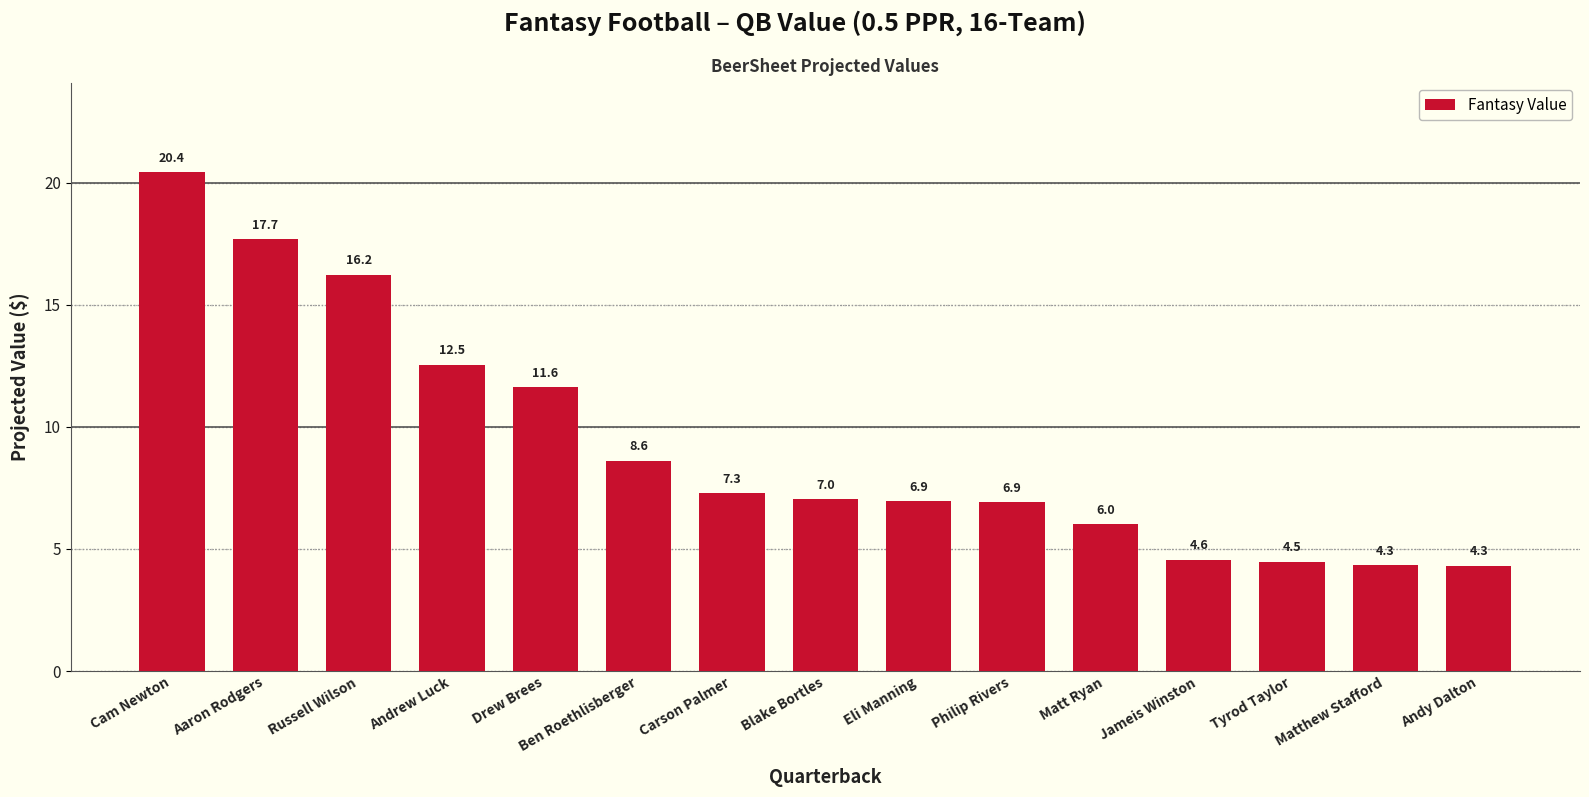

Which label corresponds to the largest value in the chart?

Cam Newton